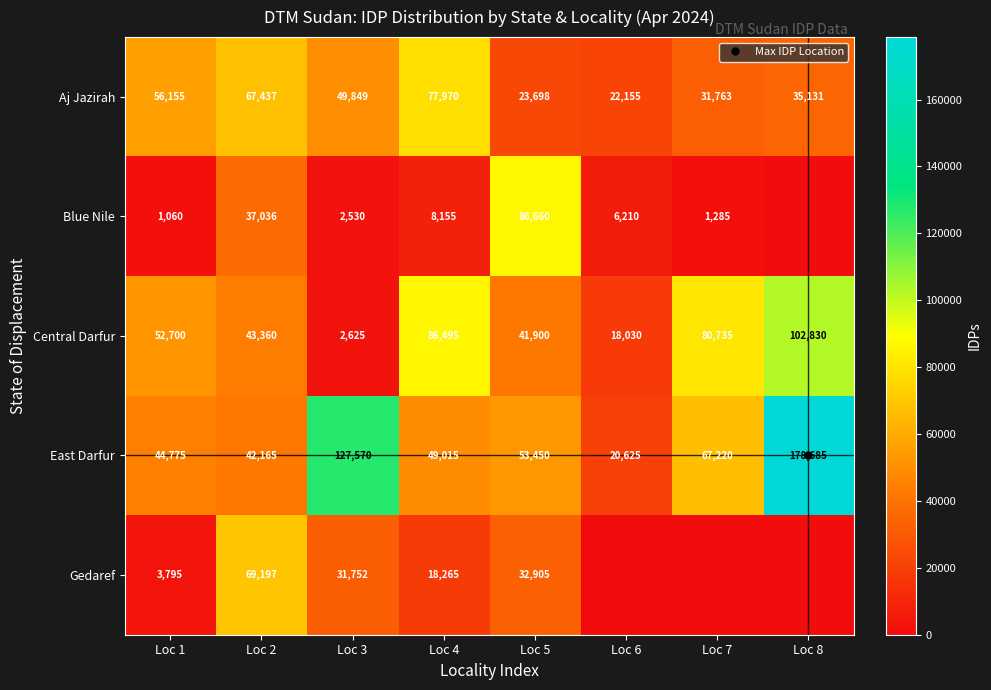

What is the difference between the maximum and minimum values in the Blue Nile series?

86660